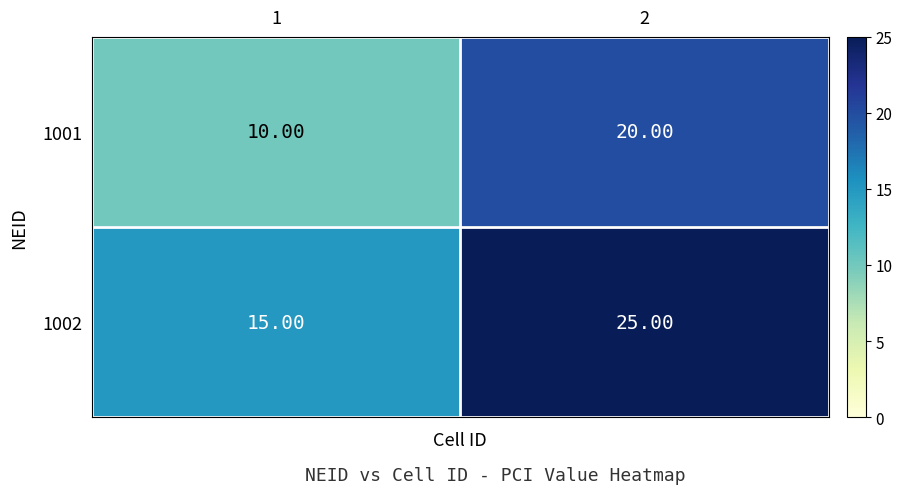

Is the value of 1001 at 2 greater than the value of 1002 at 1?

Yes